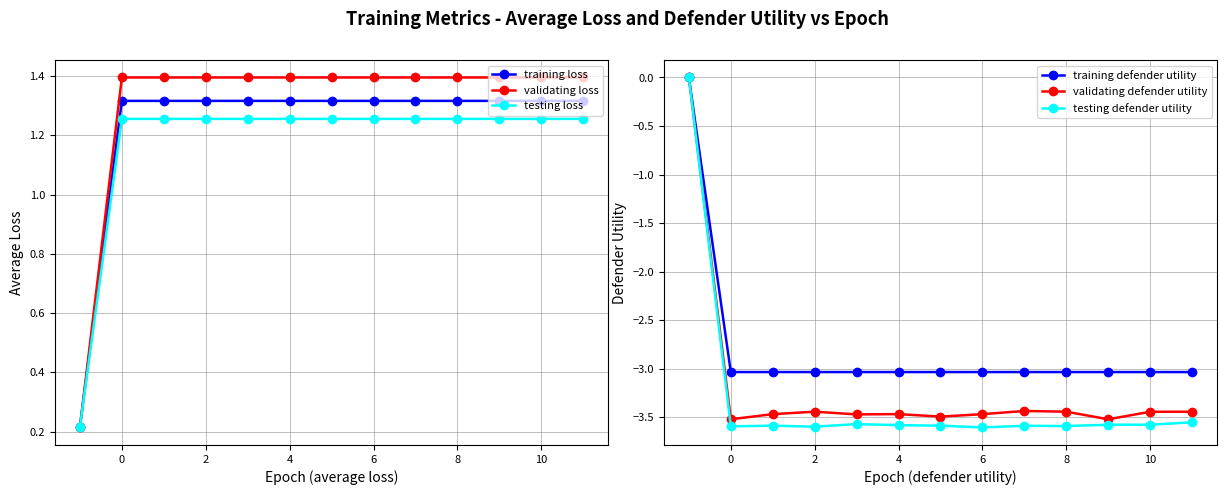

Which series changed the most between 0 and 12?

validating defender utility